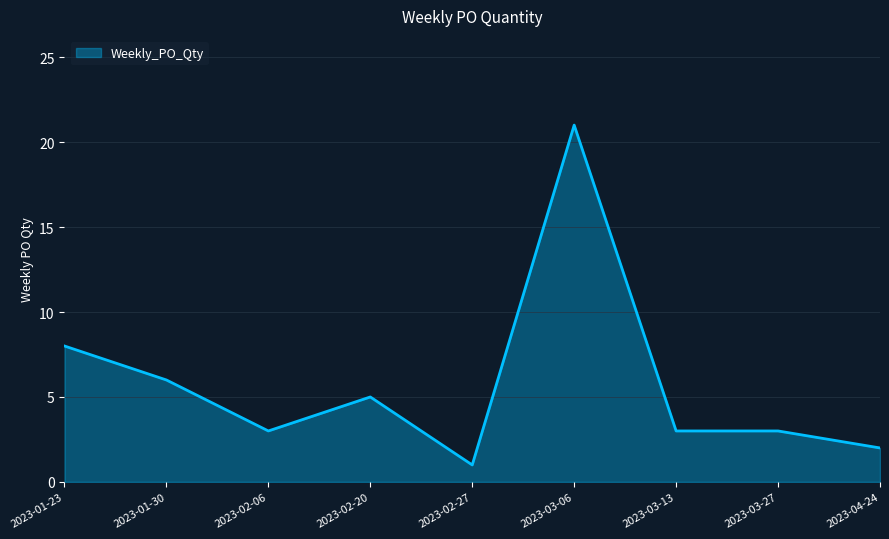

The value at 2023-02-20 is 2. True or false?

False